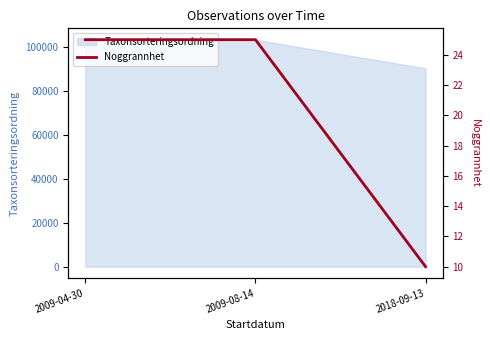

The chart shows a value of 25 at 2009-08-14. True or false?

True